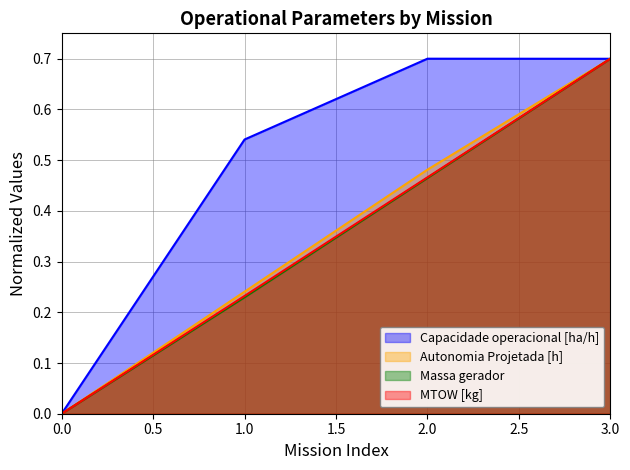

Rank the categories by MTOW [kg] value from highest to lowest.

3.0, 2.0, 1.0, 0.0